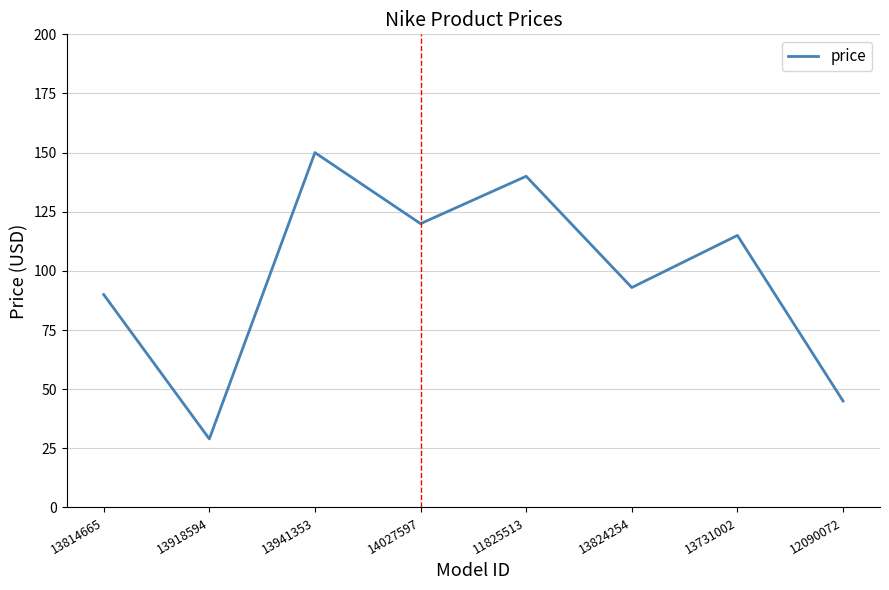

True or false: there are more than 2 points higher than both neighbors.

True